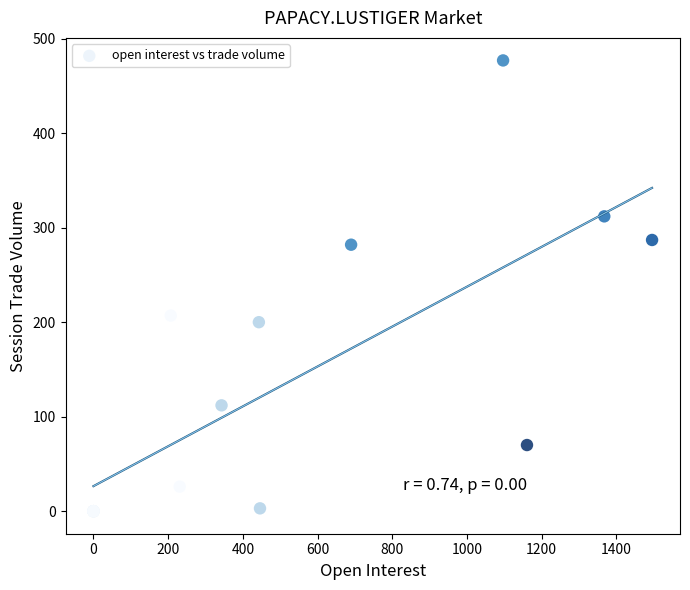

What Y value in the scatter plot is closest to 238?

207